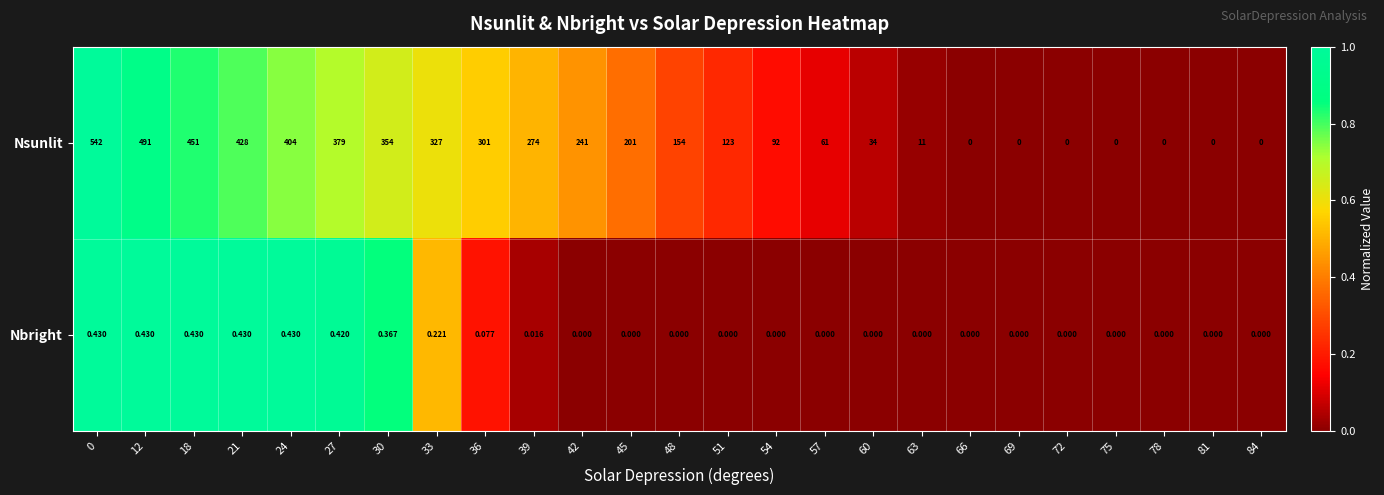

At 42, list the series in order from largest to smallest.

Nsunlit, Nbright